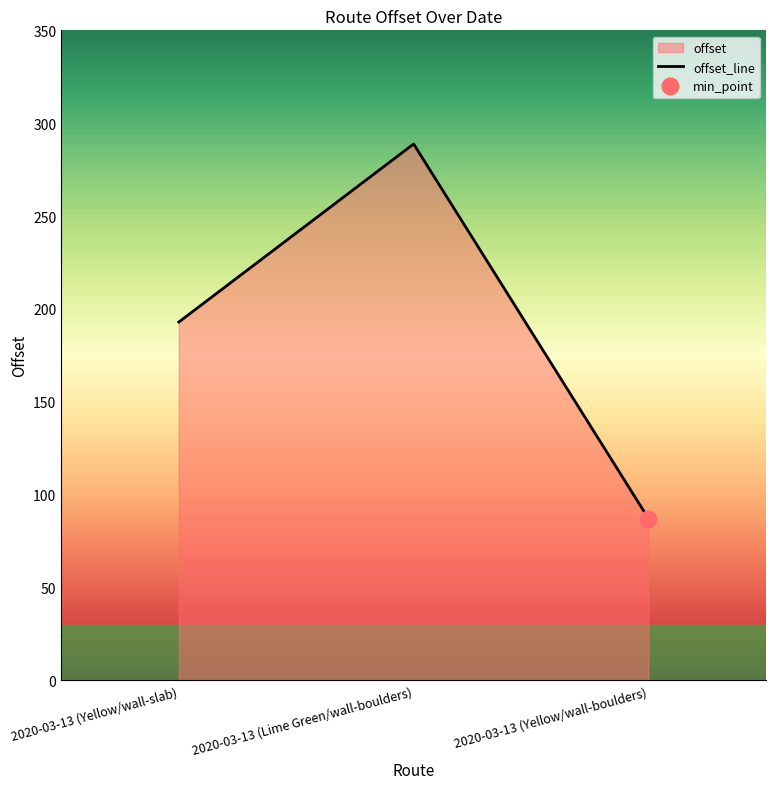

Approximately how many times larger is the value at 2020-03-13 (Yellow/wall-boulders) compared to 2020-03-13 (Yellow/wall-slab)?

0.5